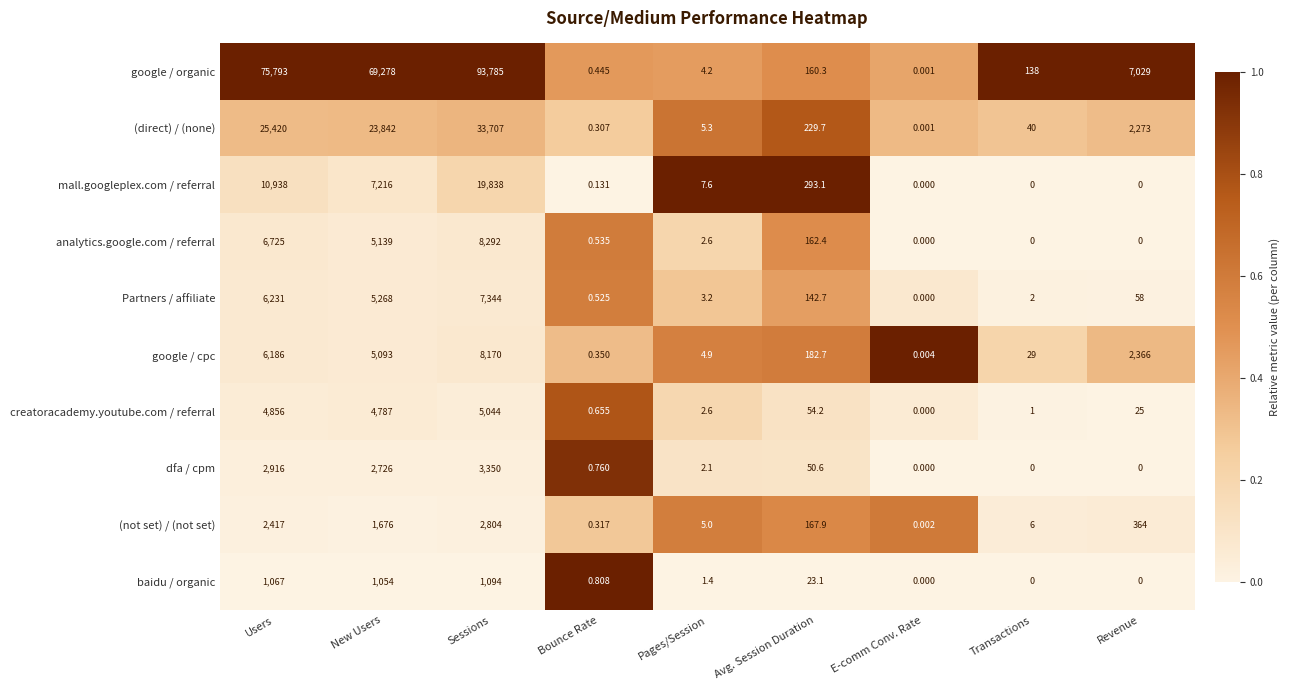

Which series changed the most between Avg. Session Duration and Revenue?

google / organic